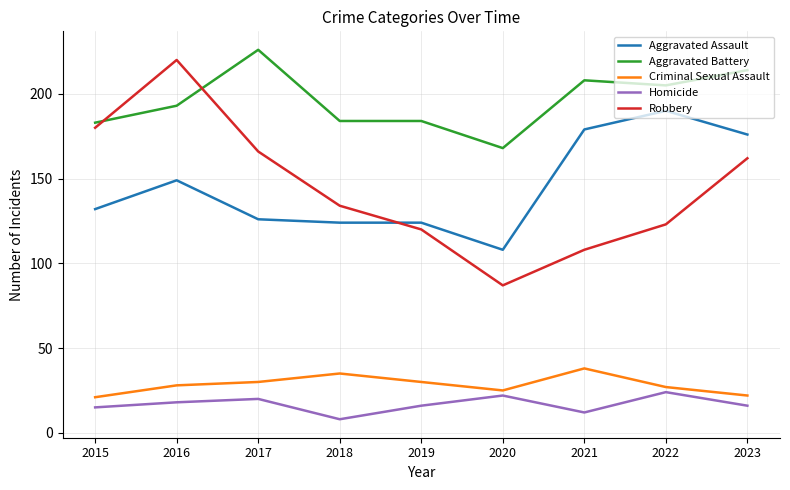

What is the difference between the Criminal Sexual Assault values at 2015 and 2021?

17